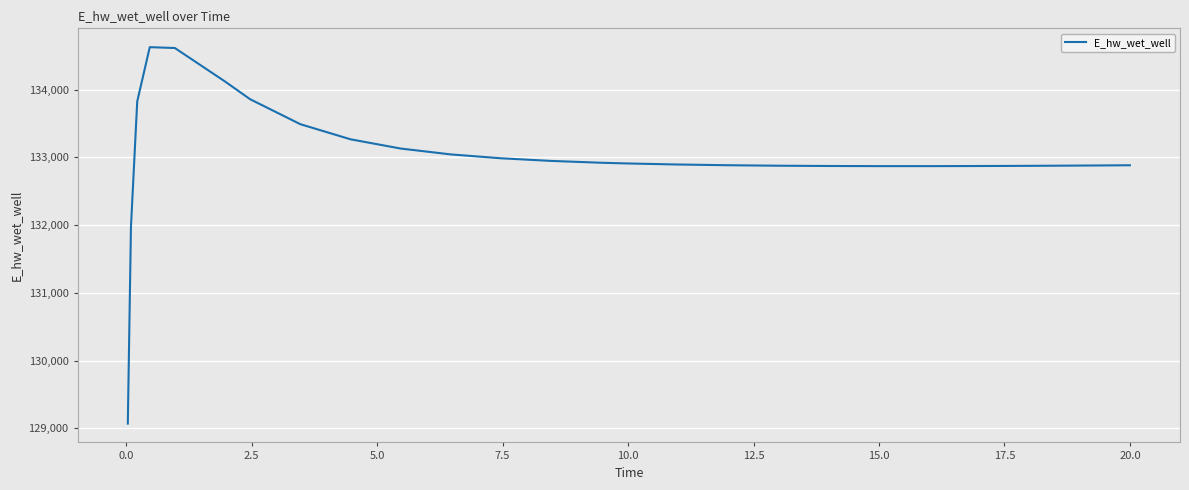

What is the smallest value displayed?

129070.3